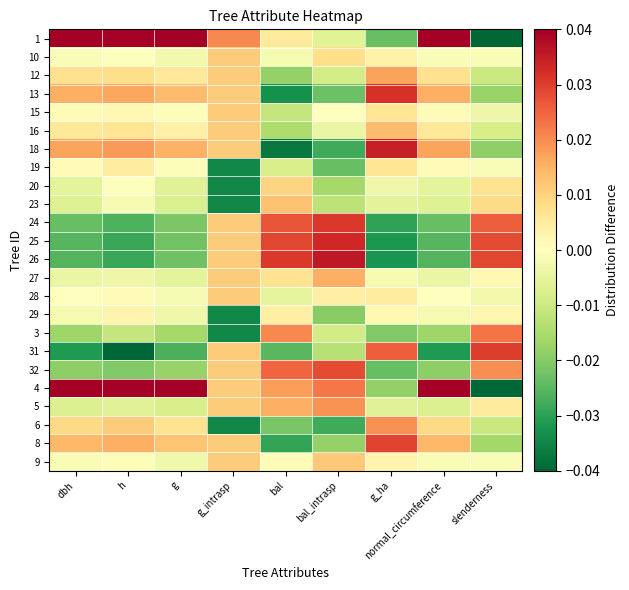

What is the difference between the highest and lowest values at dbh?

0.1